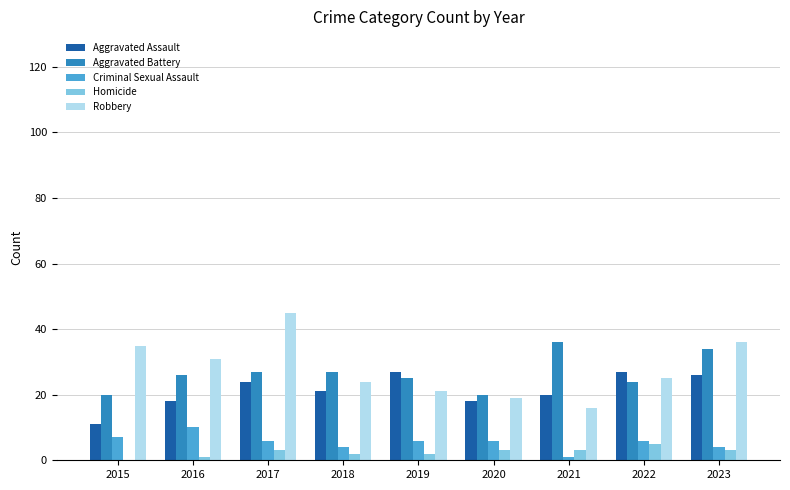

The value of Aggravated Battery at 2022 is 24. True or false?

True